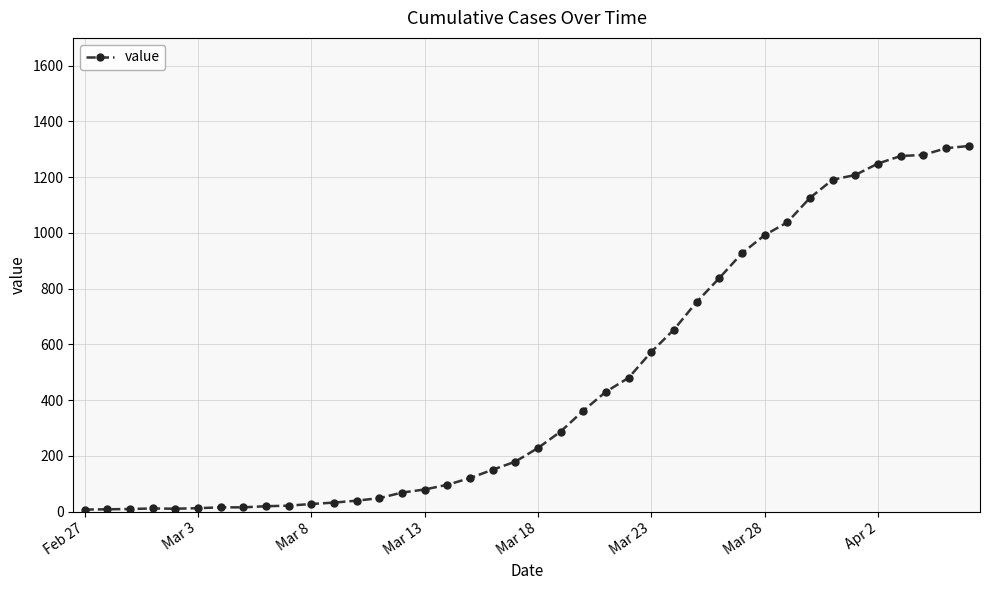

What is the sum of all values?

18471